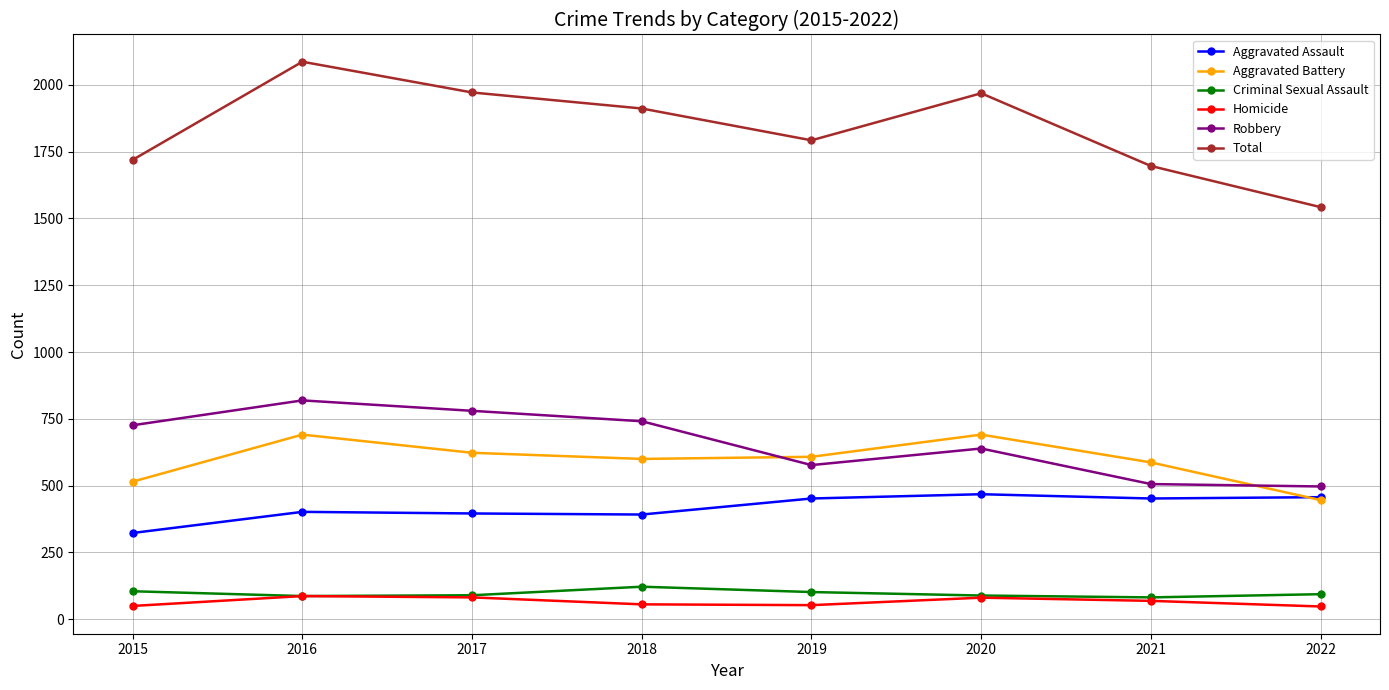

What is the approximate value of Total at 2015, to the nearest 100?

1700